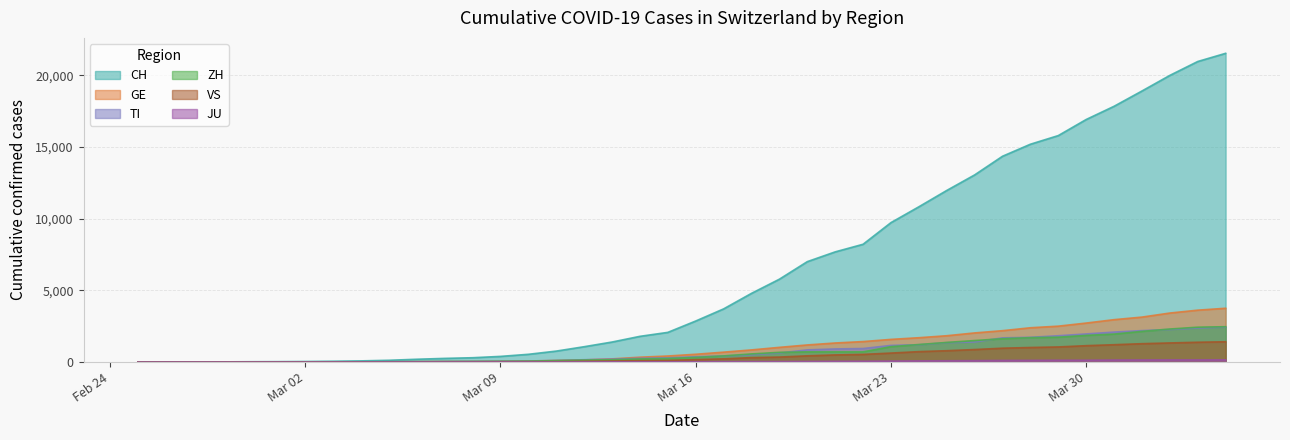

At which label is VS closest to 708?

2020-03-24